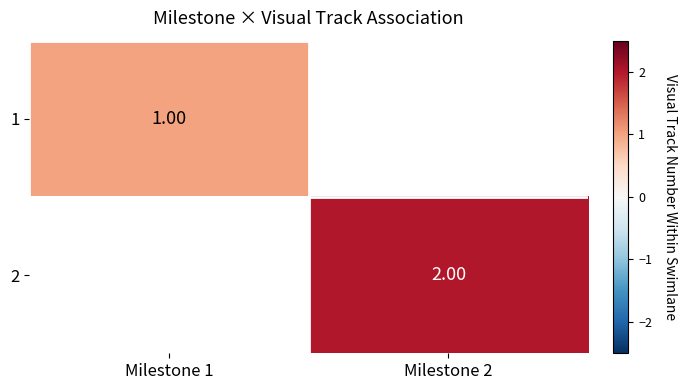

Between Milestone 2 and Milestone 1, which is larger?

Milestone 1